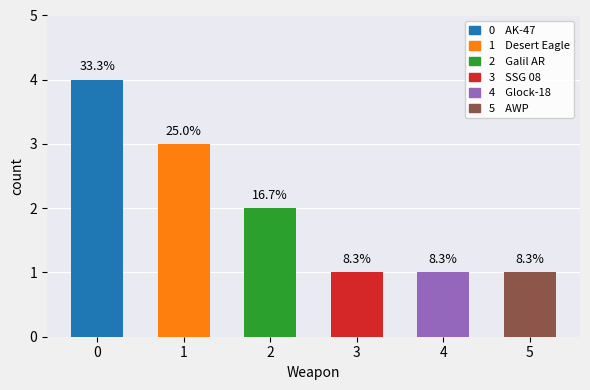

How many bars are there in total?

6